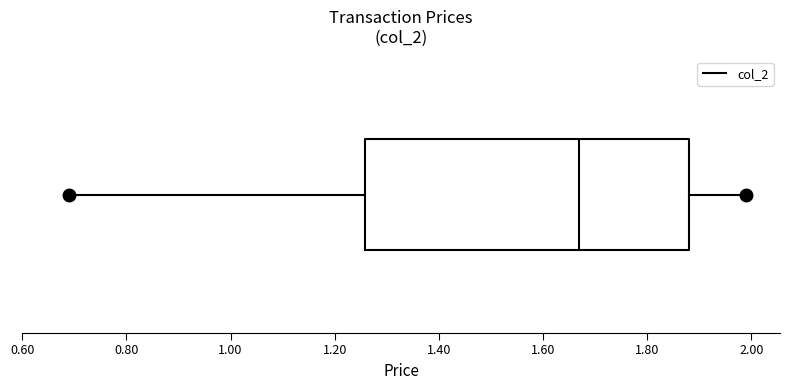

Read this box plot against the x-axis: the position of the median line, the range covered by the box, and the ends of both whiskers. The values are not printed on the chart, so give them approximately, as read against the axis.

median 1.68, box 1.26 to 1.88, whiskers 0.70 to 2.00